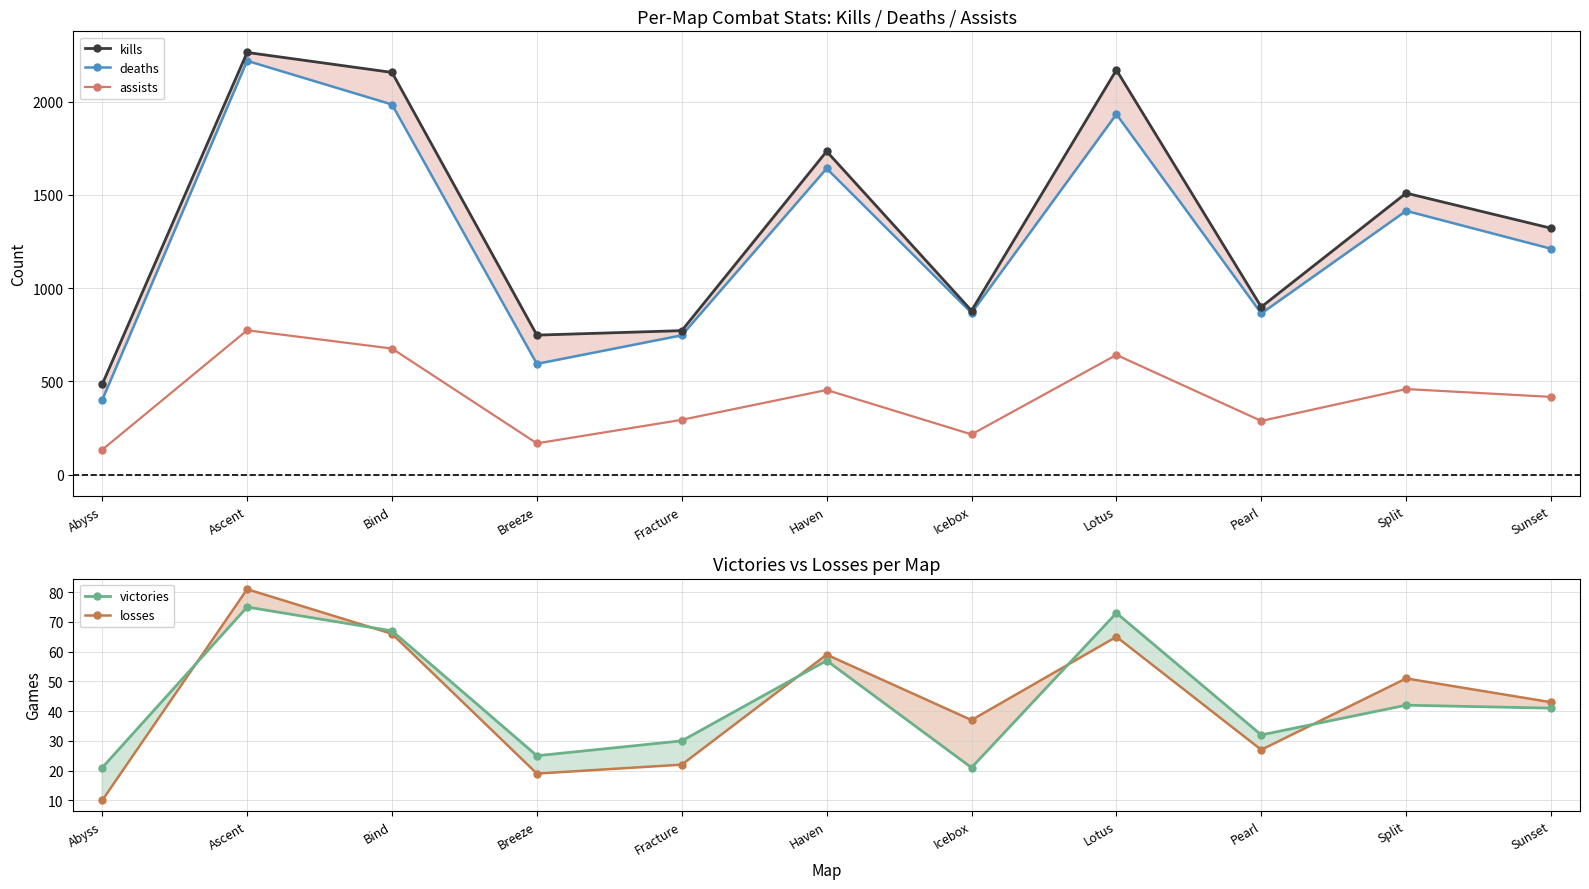

The value of deaths at Sunset is 494. True or false?

False